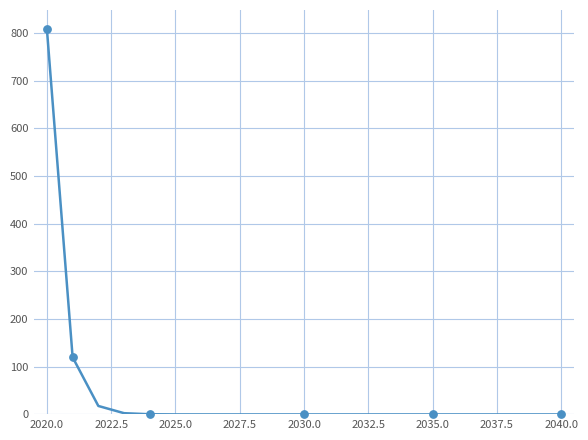

What is the greatest value displayed?

807.6